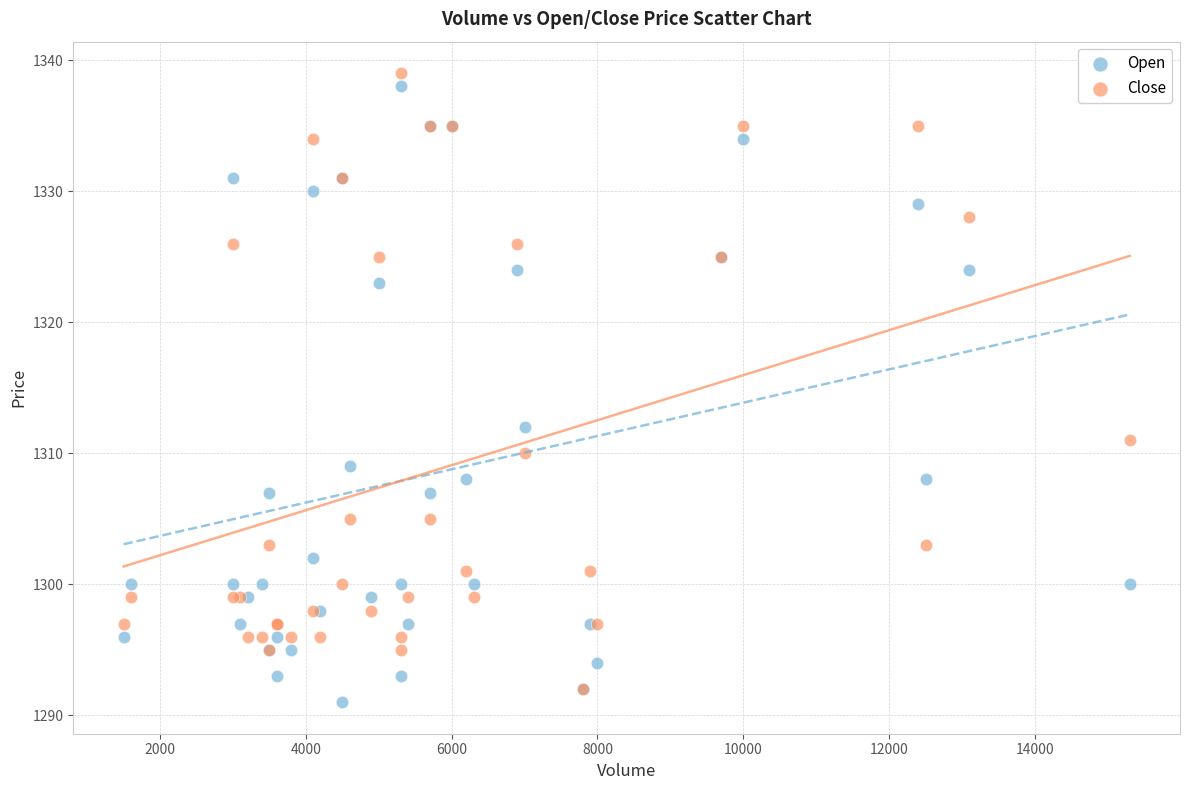

In the Open series, what Y value is closest to 1314?

1312